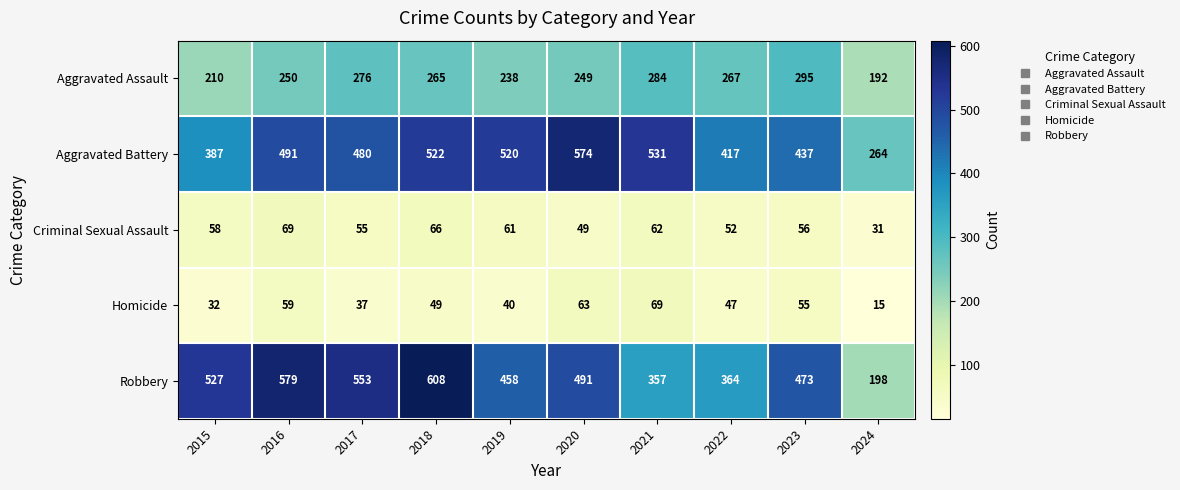

What is the difference between the highest and lowest values at 2017?

516